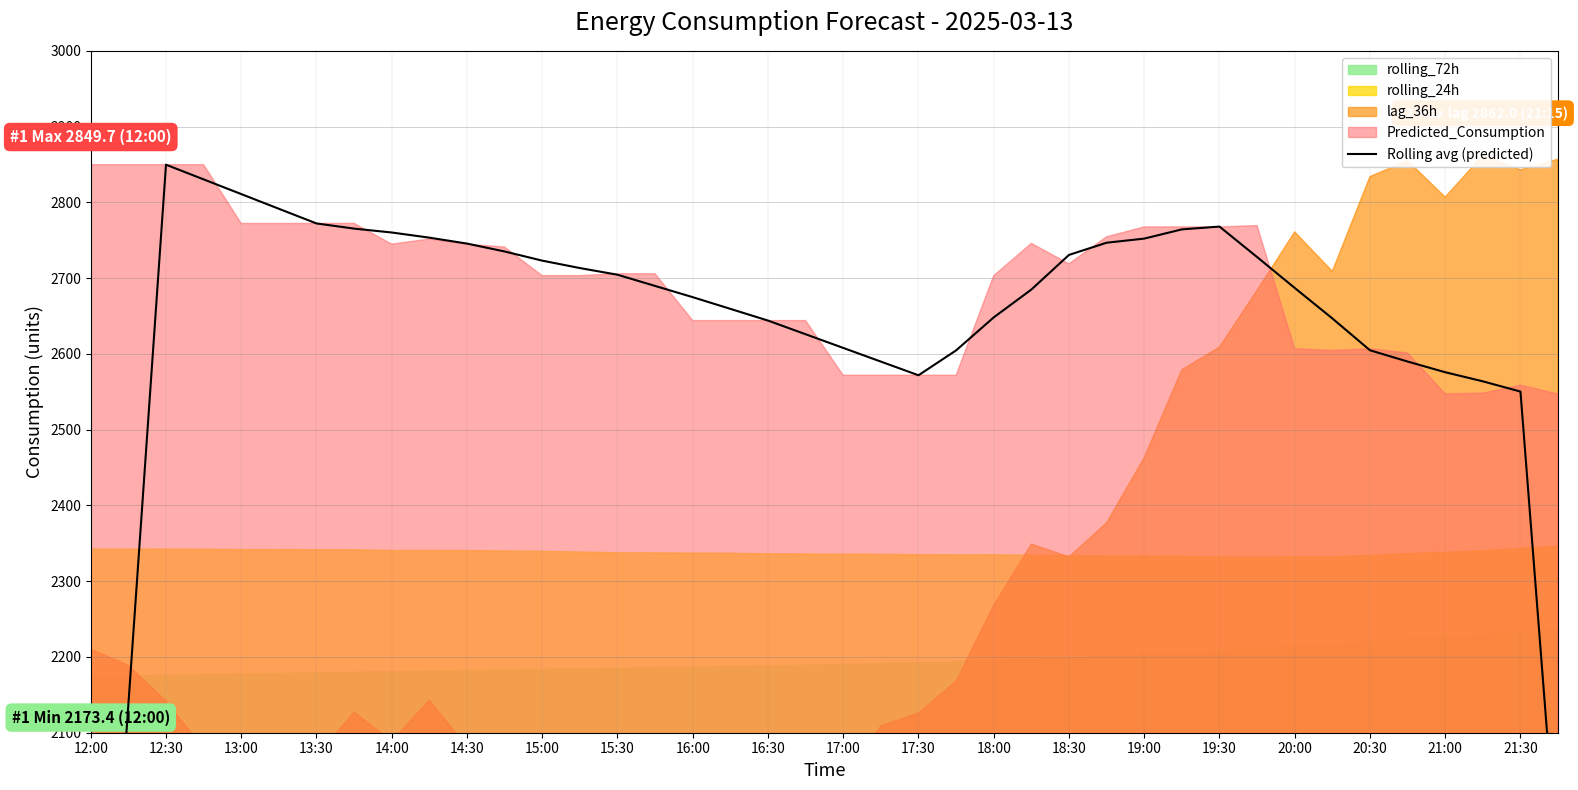

What is the sum of all values?

105140.2